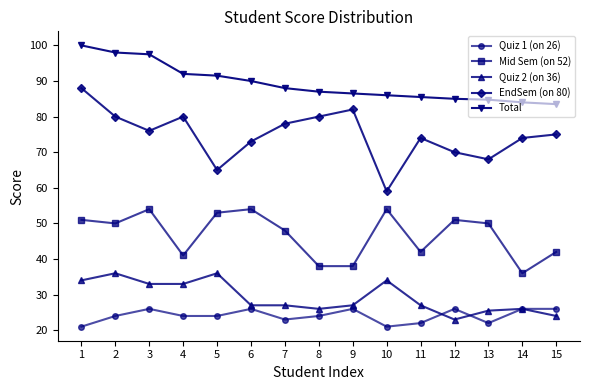

At which label does Quiz 2 (on 36) reach its minimum?

12